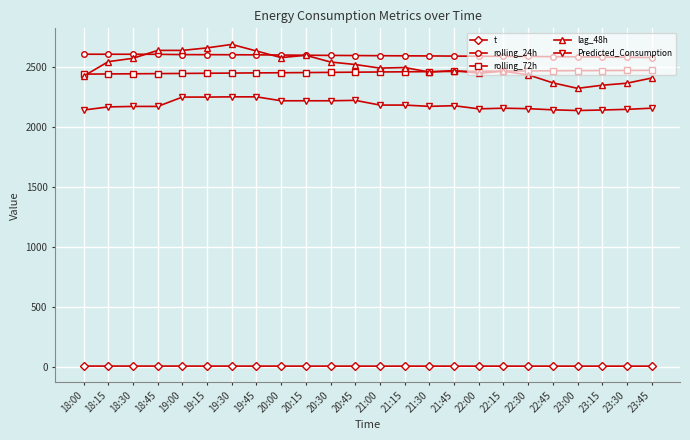

True or false: rolling_72h and lag_48h cross at least once.

True